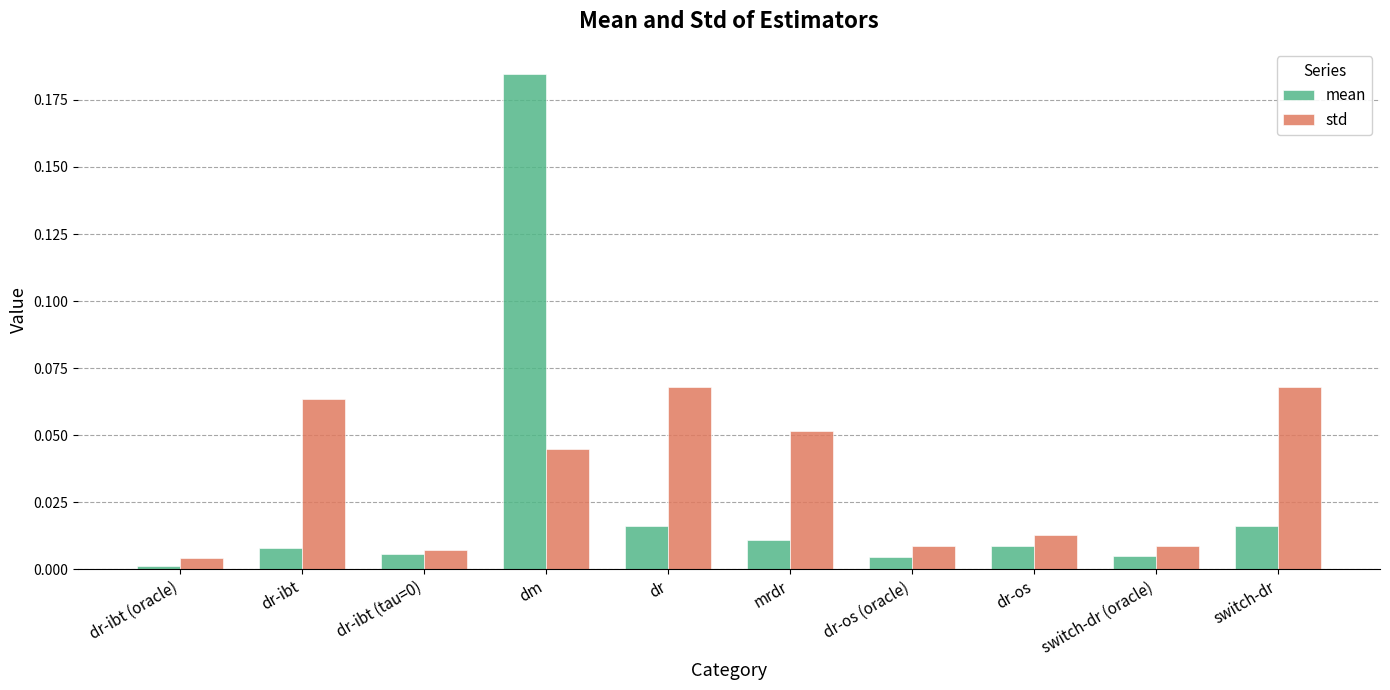

Are the bars horizontal?

No